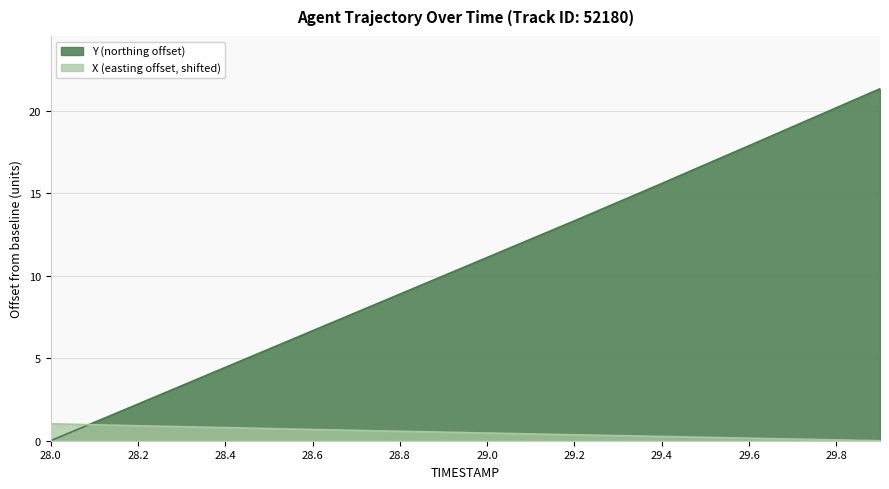

The value of Y at 28.9 is 15.7. True or false?

False